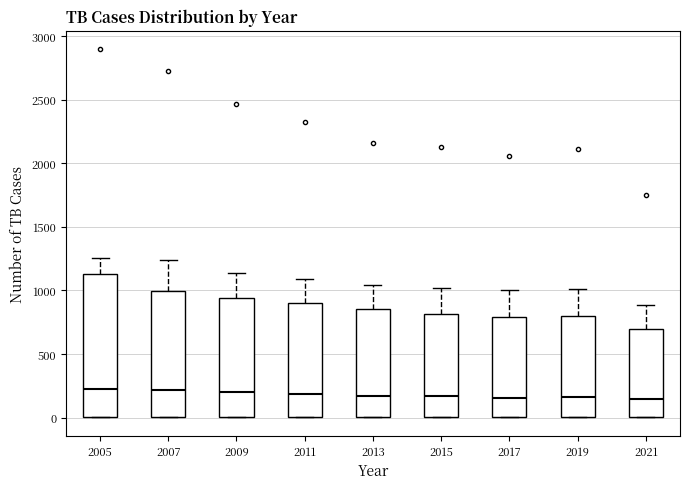

Reading left to right, transcribe this box plot: for each box, give where its median line is, the range the box spans, and where its two whiskers end, as read against the y-axis. The values are not printed on the chart, so give them approximately, as read against the axis.

2005: median 200, box 0 to 1150, whiskers 0 to 1250
2007: median 200, box 0 to 1000, whiskers 0 to 1250
2009: median 200, box 0 to 950, whiskers 0 to 1150
2011: median 200, box 0 to 900, whiskers 0 to 1100
2013: median 150, box 0 to 850, whiskers 0 to 1050
2015: median 150, box 0 to 800, whiskers 0 to 1000
2017: median 150, box 0 to 800, whiskers 0 to 1000
2019: median 150, box 0 to 800, whiskers 0 to 1000
2021: median 150, box 0 to 700, whiskers 0 to 900